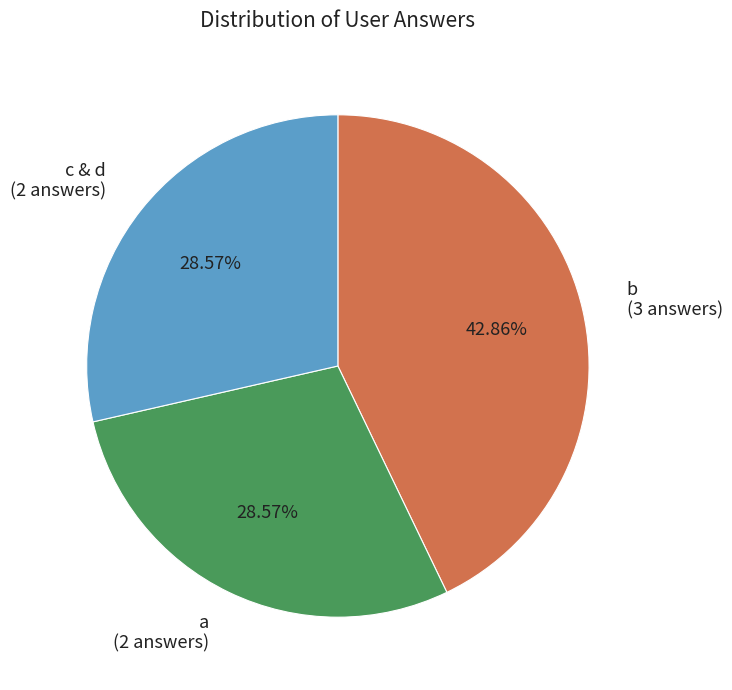

Combined, do a (2 answers) and c & d (2 answers) account for over 50%?

Yes